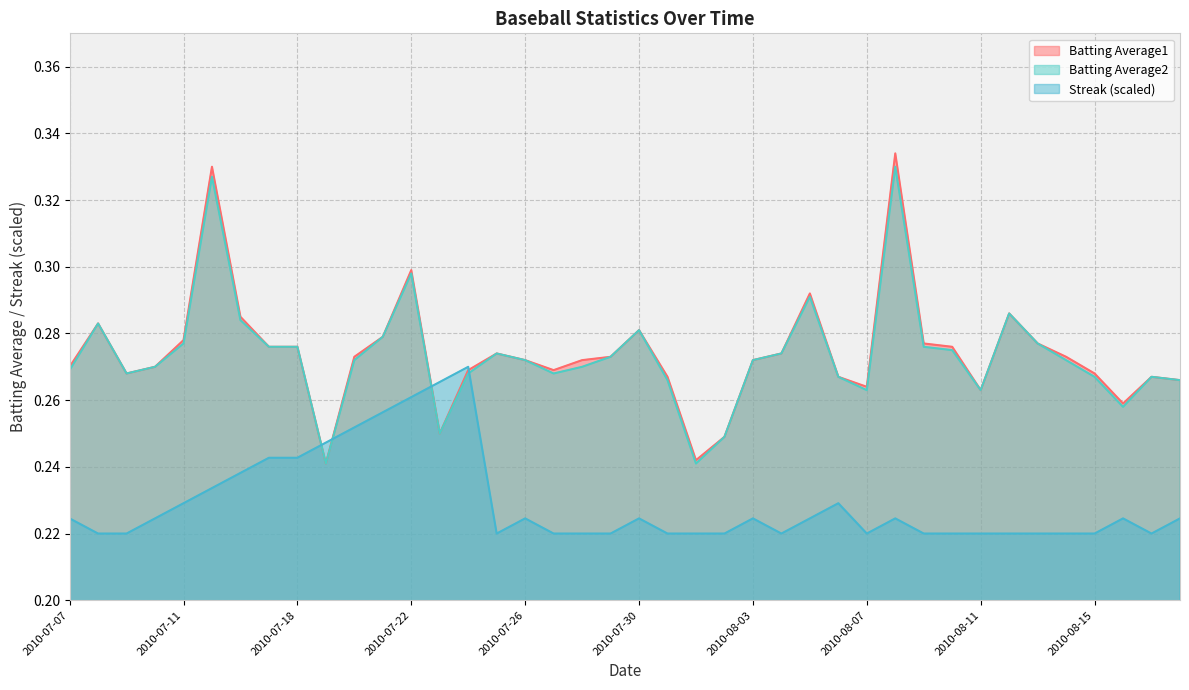

After their last crossing, which series has the higher values: Streak (scaled) or Batting Average2?

Batting Average2